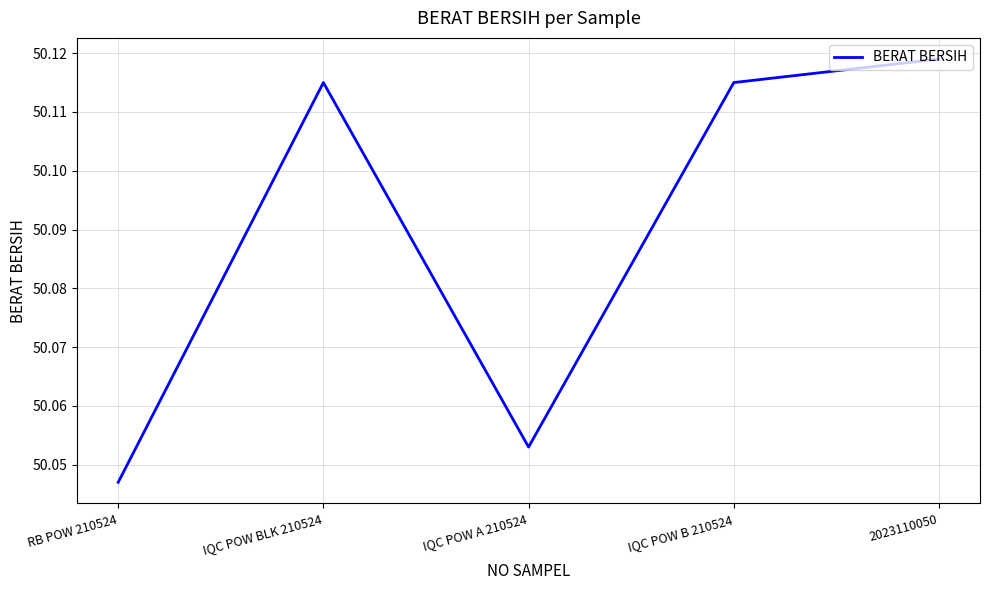

How many interior local valleys (lower than both neighbors) does the data have?

1